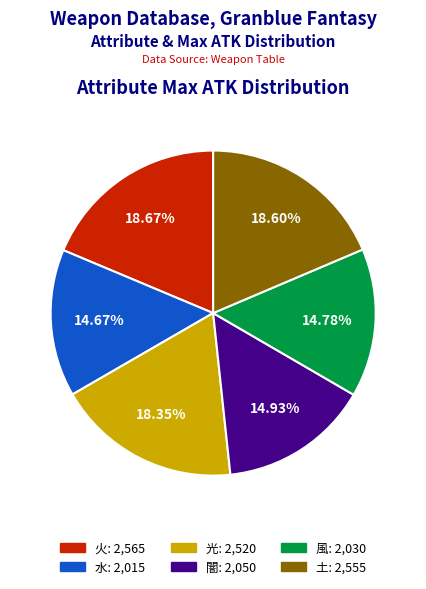

The 火 slice represents 27% of the pie. True or false?

False